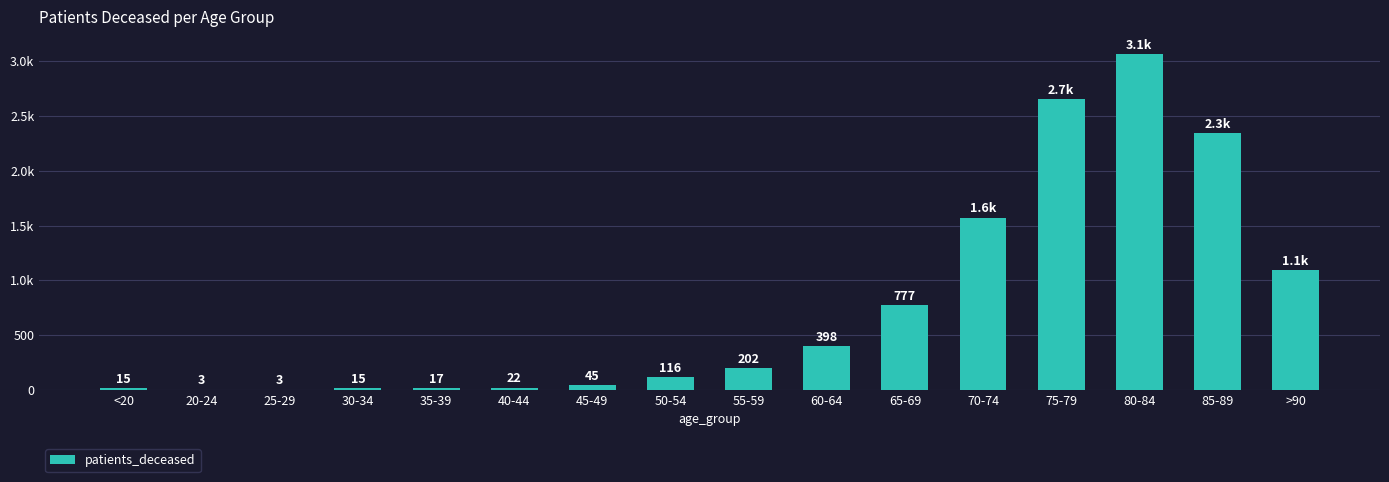

What is the sum of all values?

12354